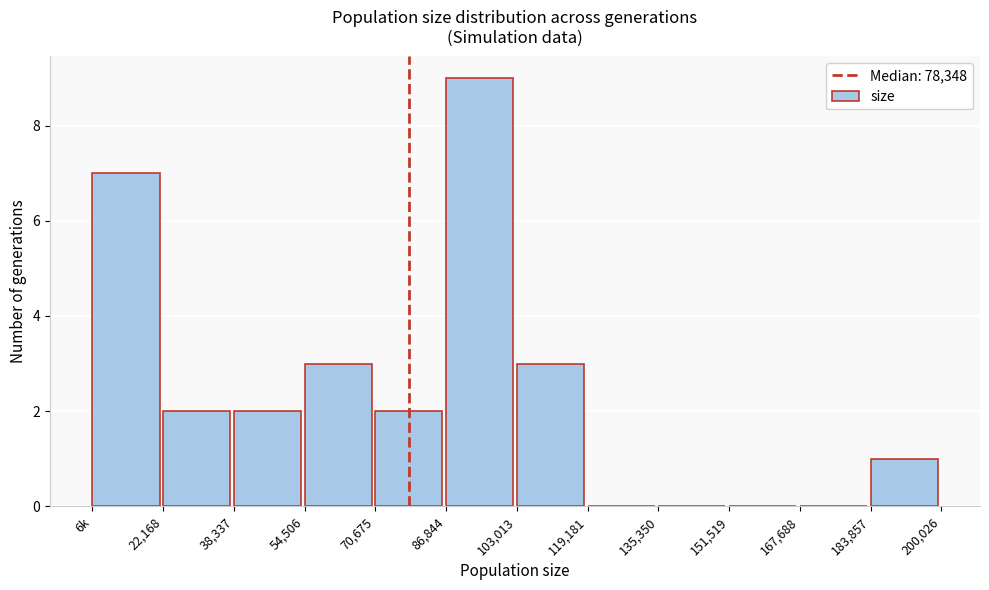

Reading left to right, extract all data points from this chart.

6k=7	22,168=2	38,337=2	54,506=3	70,675=2	86,844=9	103,013=3	119,181=0	135,350=0	151,519=0	167,688=0	183,857=1